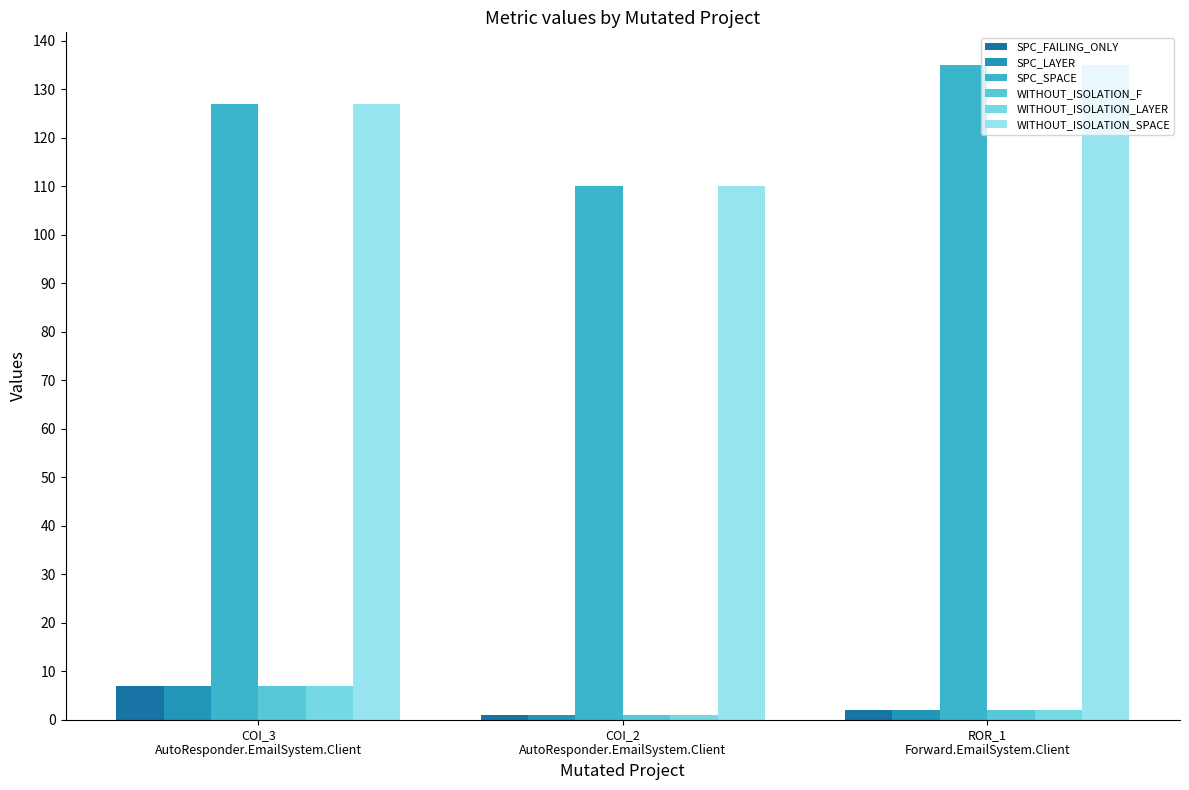

Is it true that SPC_FAILING_ONLY equals 7 at COI_3
AutoResponder.EmailSystem.Client?

True